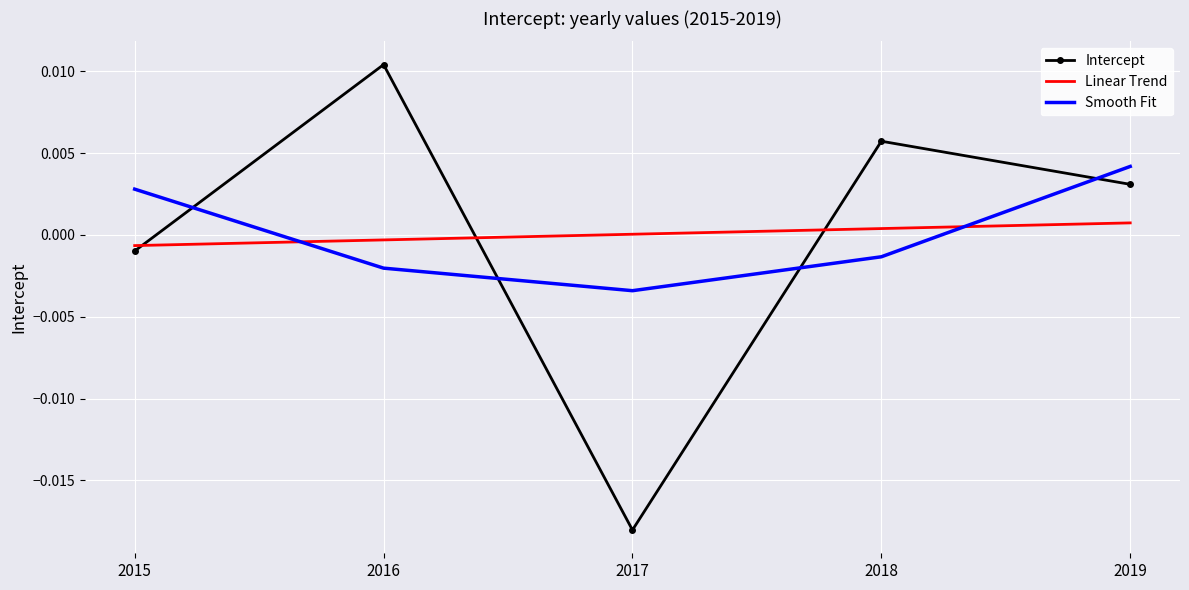

Count the number of data series in this chart.

3